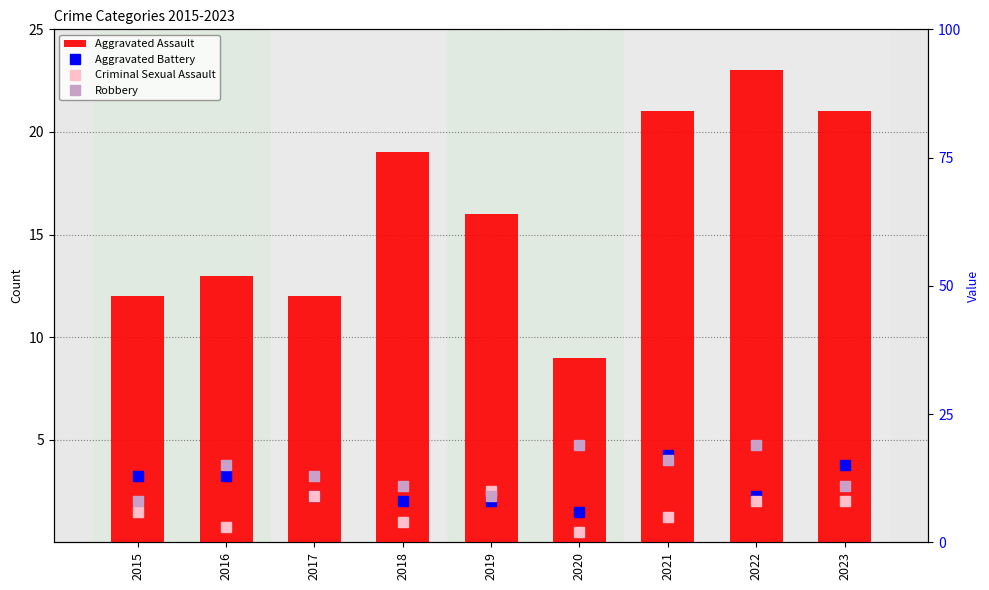

The value of Criminal Sexual Assault at 2022 is 8. True or false?

True